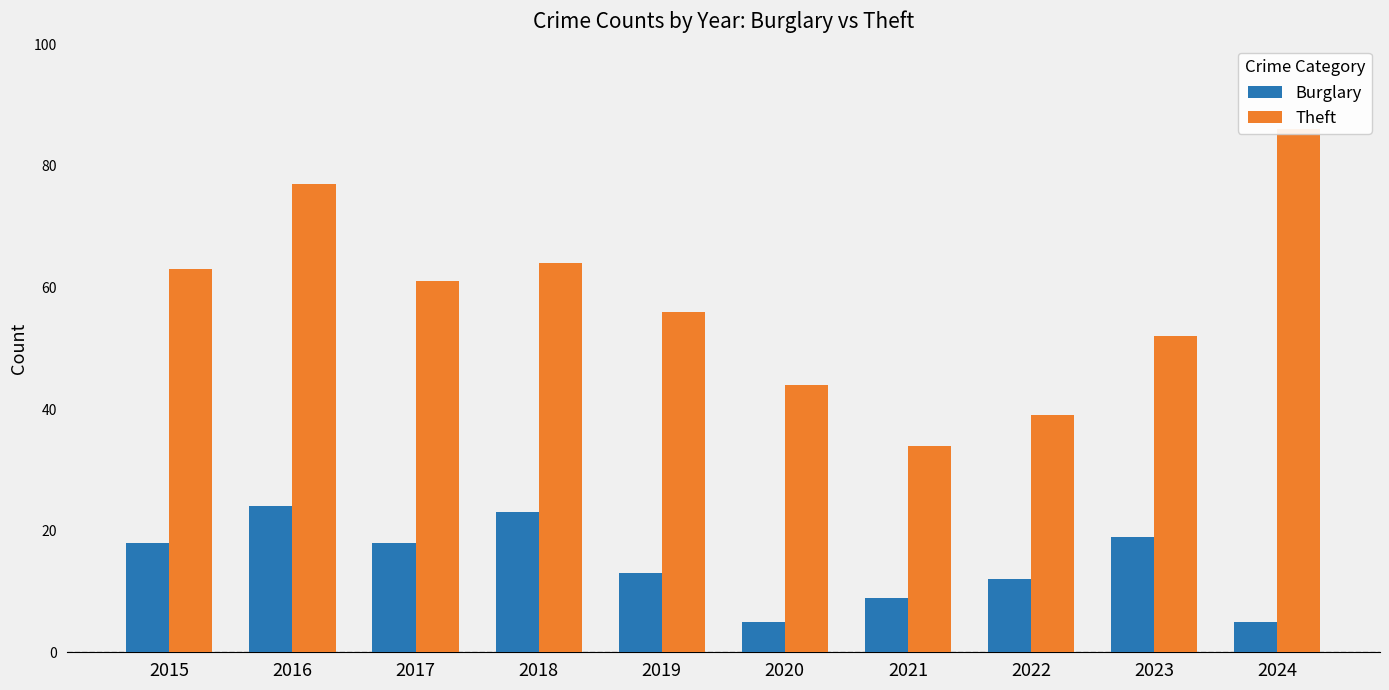

Is it true that Burglary equals 1 at 2024?

False